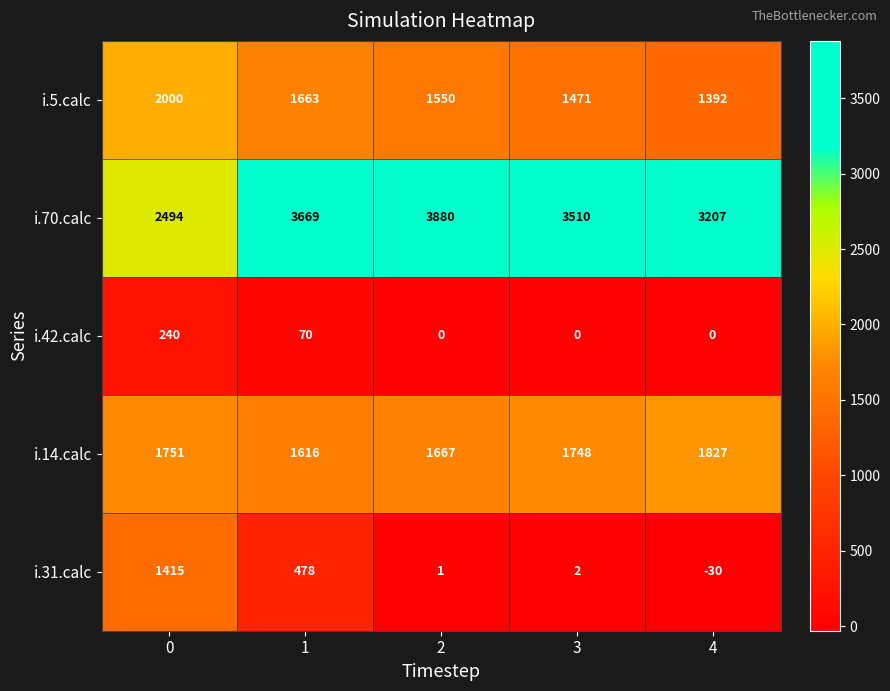

True or false: i.14.calc has a value of 685 at 4.

False